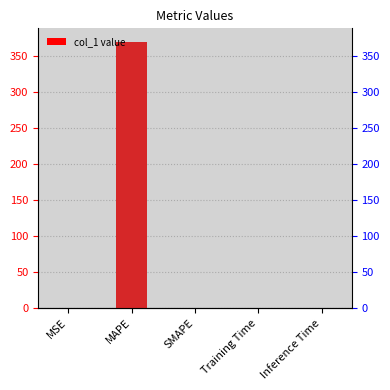

What position from the right is SMAPE?

3